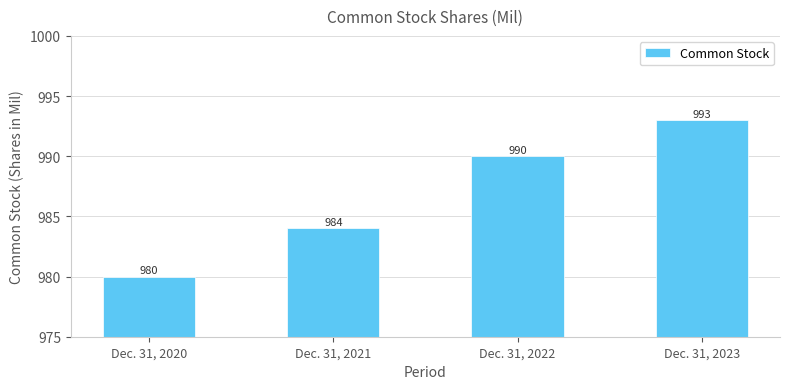

Reading left to right, transcribe all the data shown in this chart.

Dec. 31, 2020=980	Dec. 31, 2021=984	Dec. 31, 2022=990	Dec. 31, 2023=993